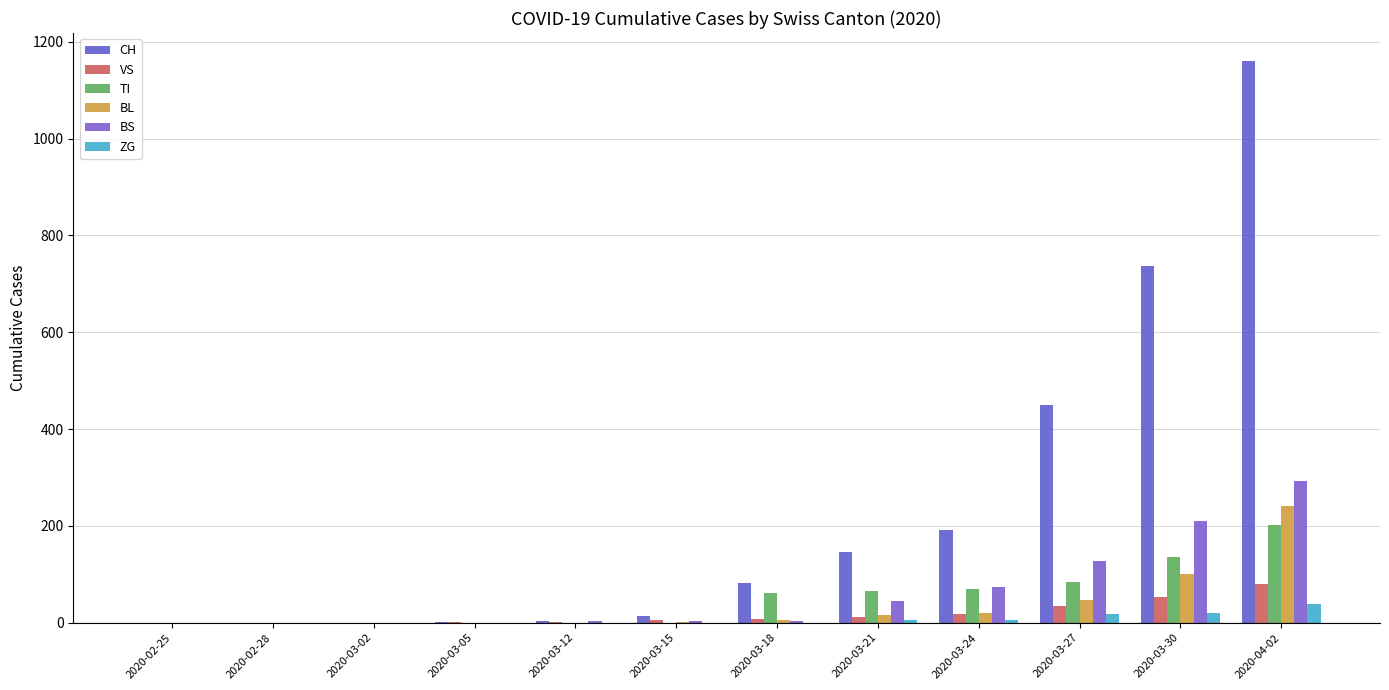

Rank the series by their maximum value, from highest to lowest.

CH, BS, BL, TI, VS, ZG